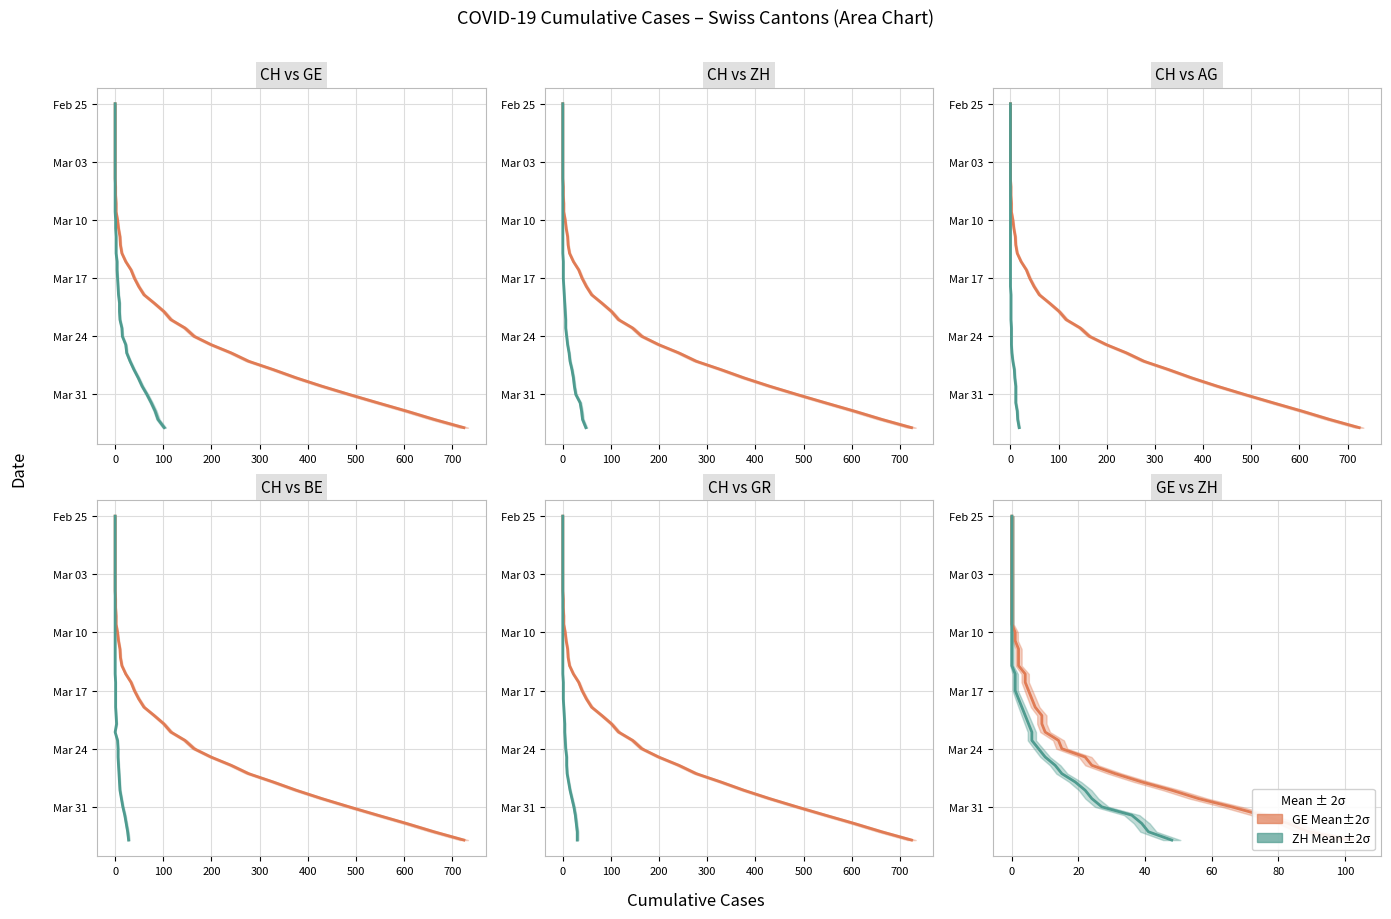

True or false: GE mean and CH mean intersect in this chart.

False